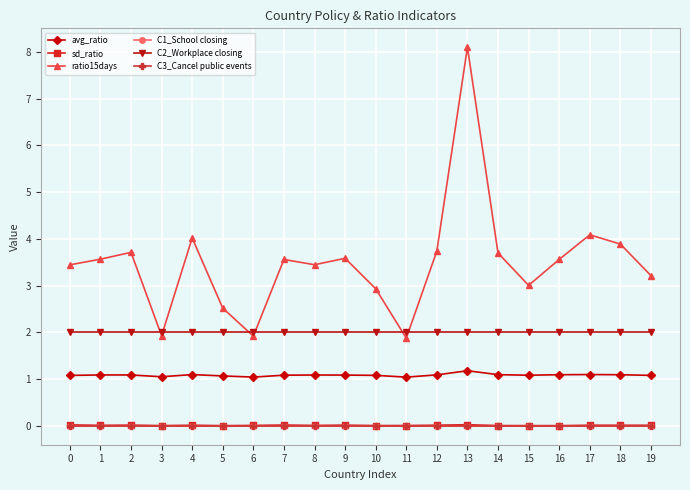

At how many categories does at least one series exceed 5?

1